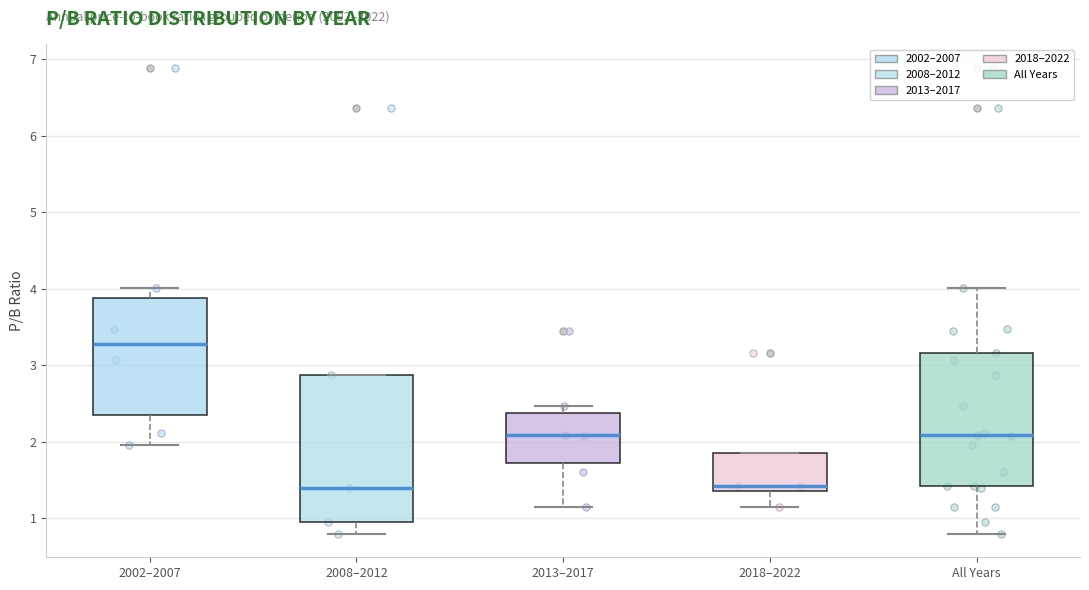

Reading left to right, transcribe this box plot: for each box, give where its median line is, the range the box spans, and where its two whiskers end, as read against the y-axis. The values are not printed on the chart, so give them approximately, as read against the axis.

2002–2007: median 3.3, box 2.4 to 3.9, whiskers 2.0 to 4.0
2008–2012: median 1.4, box 1.0 to 2.9, whiskers 0.8 to 2.9
2013–2017: median 2.1, box 1.7 to 2.4, whiskers 1.1 to 2.5
2018–2022: median 1.4 (just above the box's lower edge), box 1.4 to 1.9, whiskers 1.2 to 1.9
All Years: median 2.1, box 1.4 to 3.2, whiskers 0.8 to 4.0